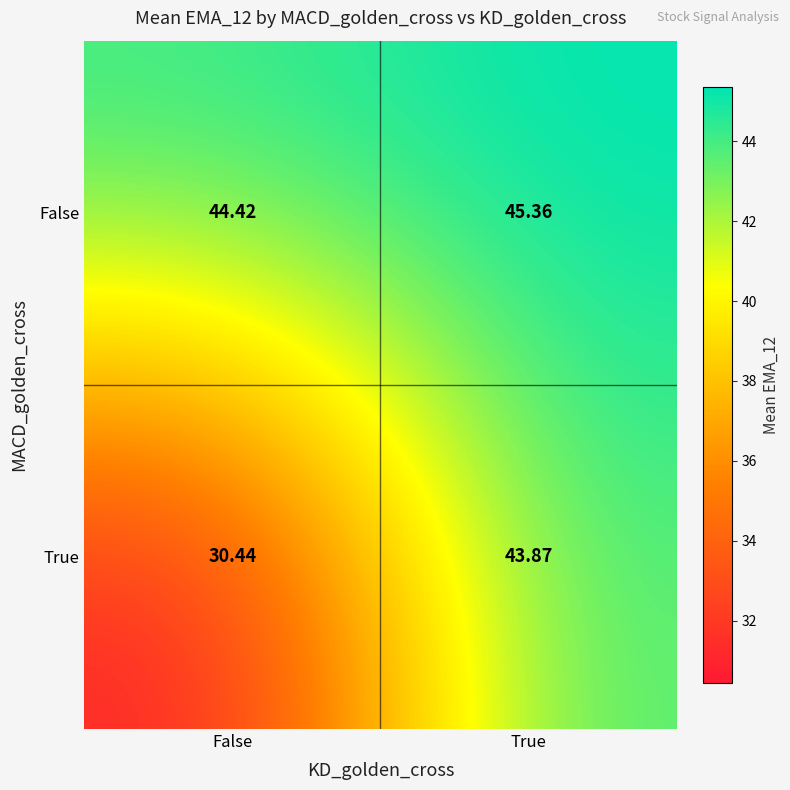

Where is True nearest to the value 37?

False